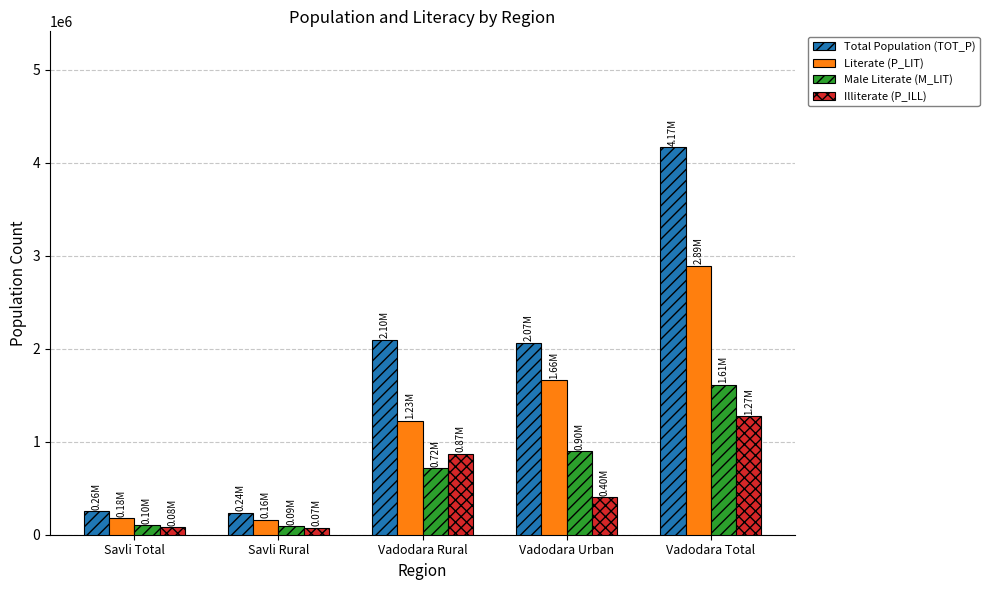

What is the label of the 3rd bar from the right?

Vadodara Rural